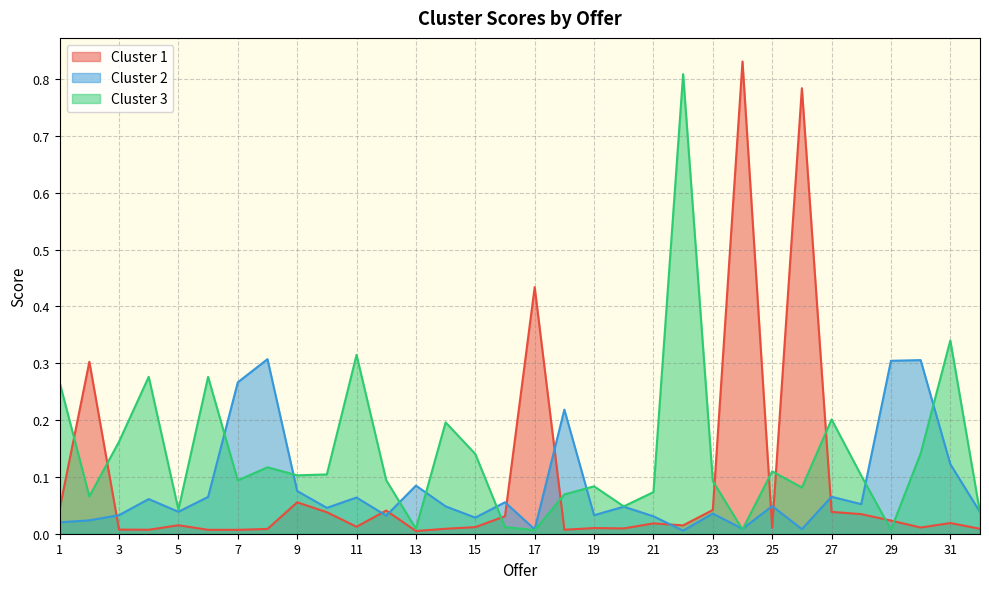

At which category is the sum across all series the highest?

26